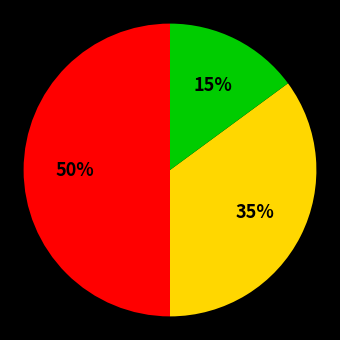

To the nearest percent, what is the difference between the largest and smallest slice percentages?

35%